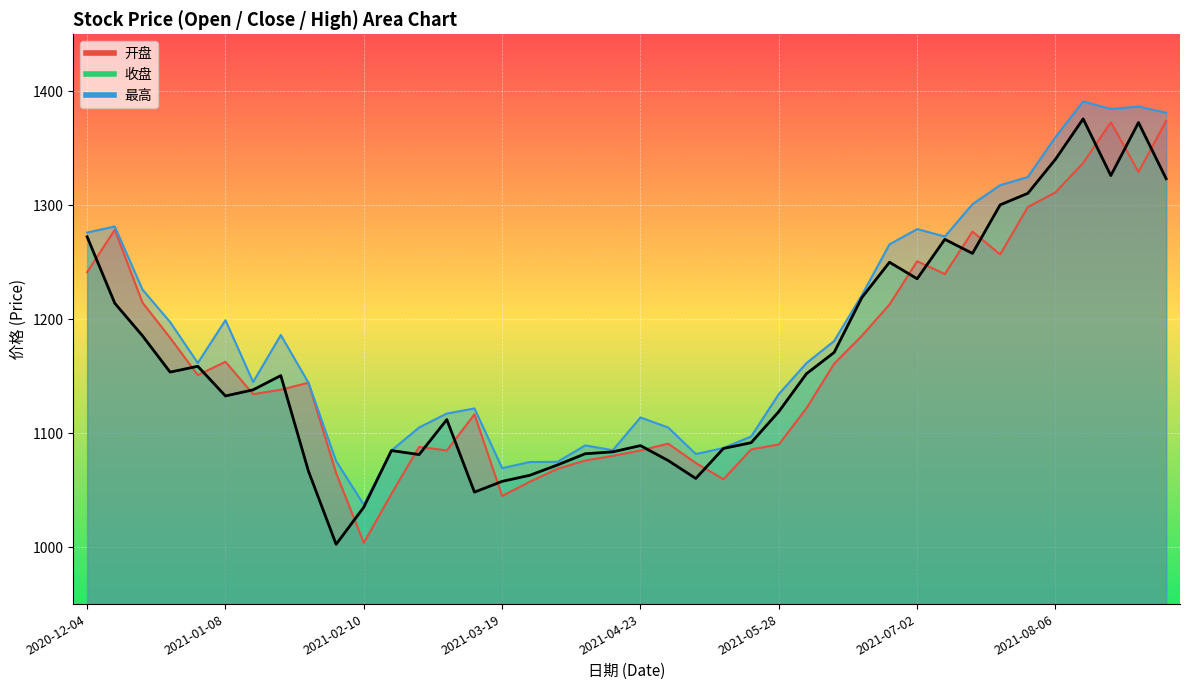

What is the approximate value of 收盘 at 2021-07-30?

1310.5